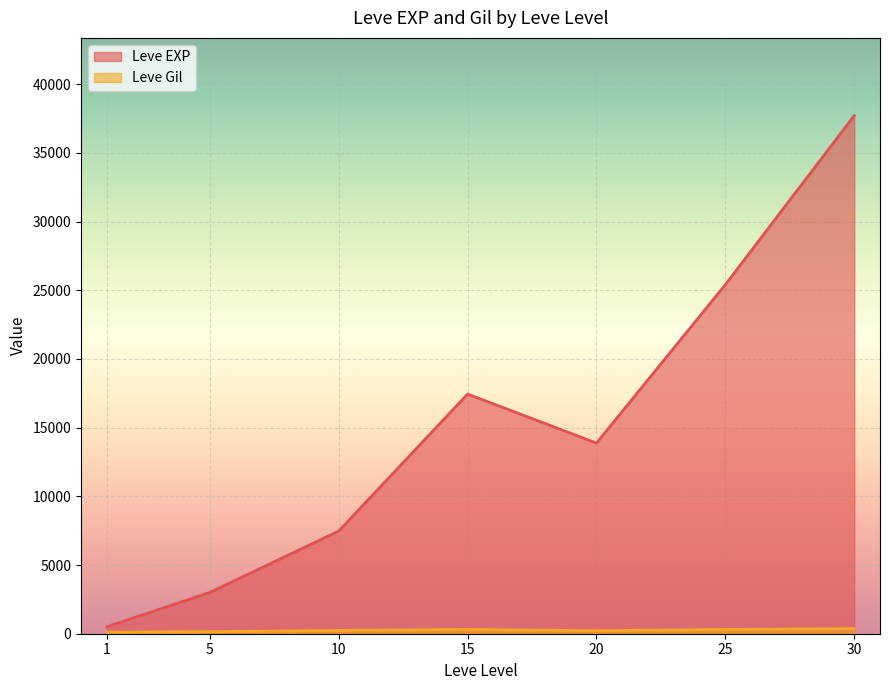

List the labels in order of Leve EXP value, largest first.

30, 25, 15, 20, 10, 5, 1